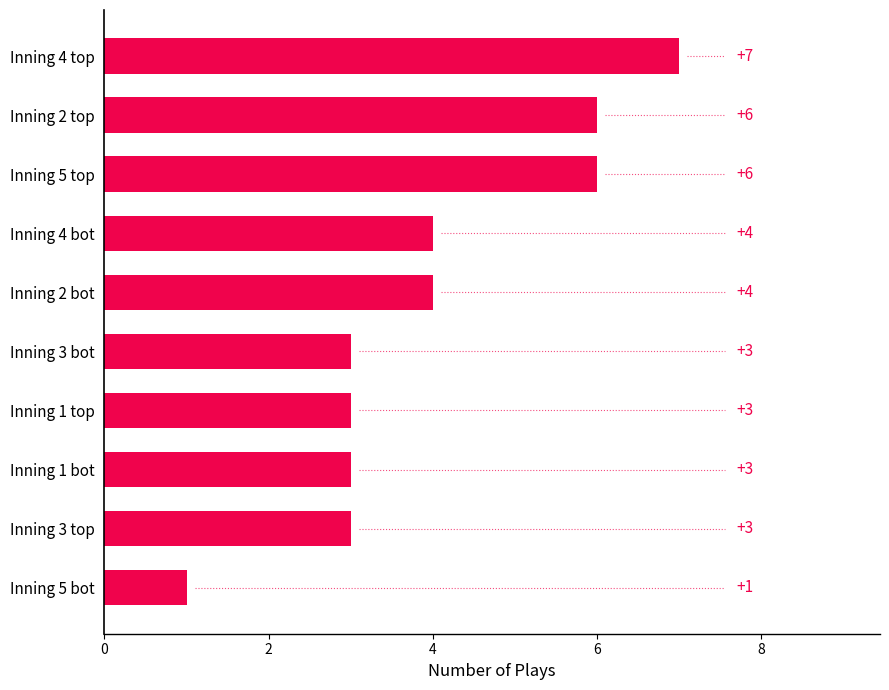

True or false: the data shows 9 at Inning 5 top.

False